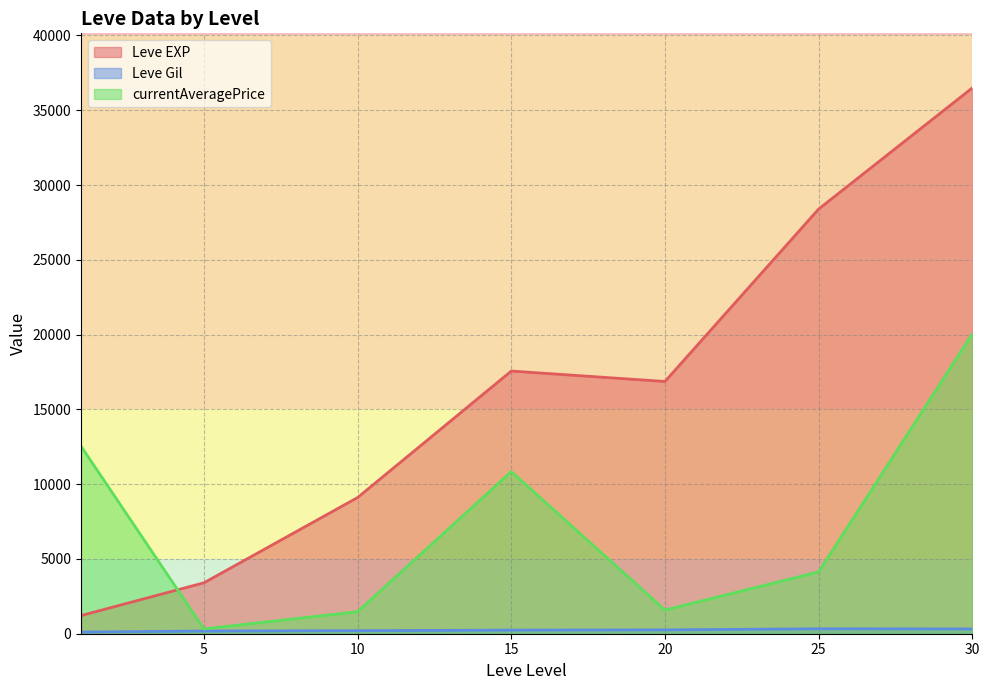

How many data points in Leve EXP are above 12030?

19